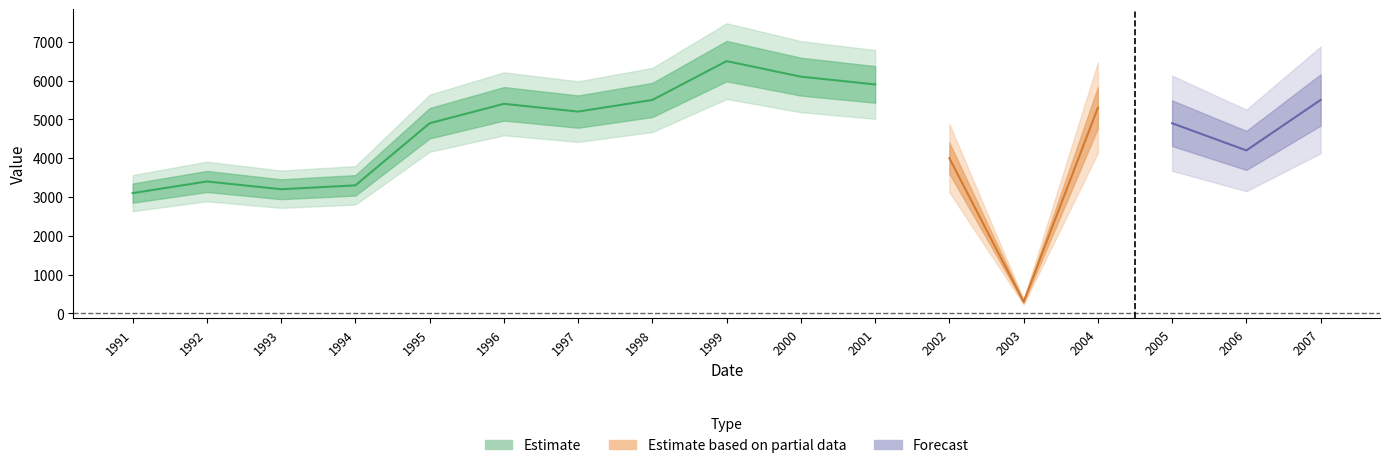

How many values are below 4900?

7